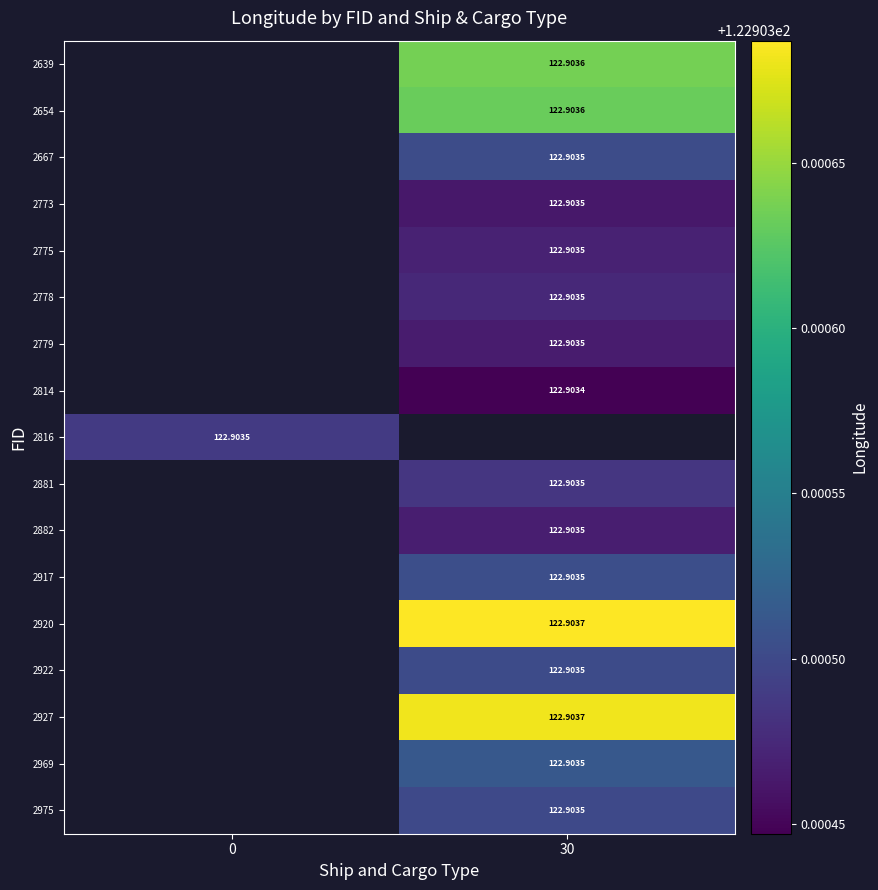

Is the value of 2969 at 30 greater than the value of 2927 at 30?

No